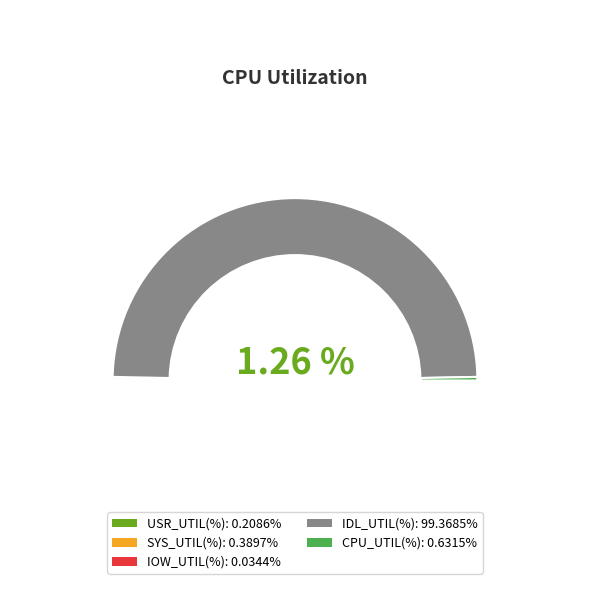

What percentage is the IDL_UTIL(%) slice, to the nearest percent?

99%